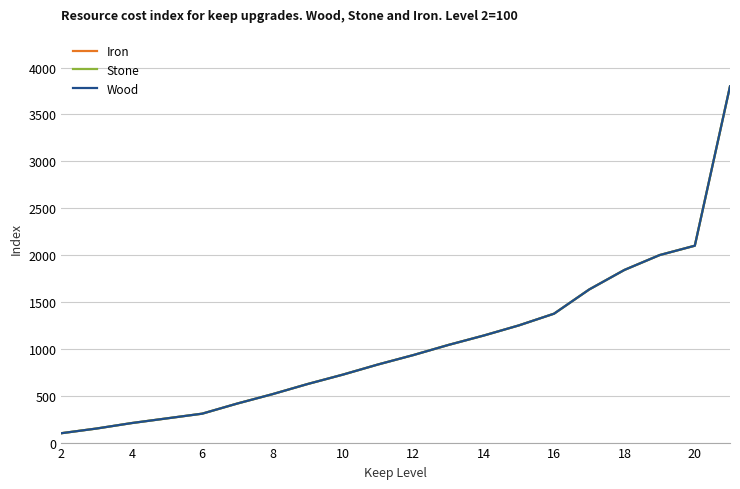

List the series in order of their peak value, lowest first.

Iron, Stone, Wood